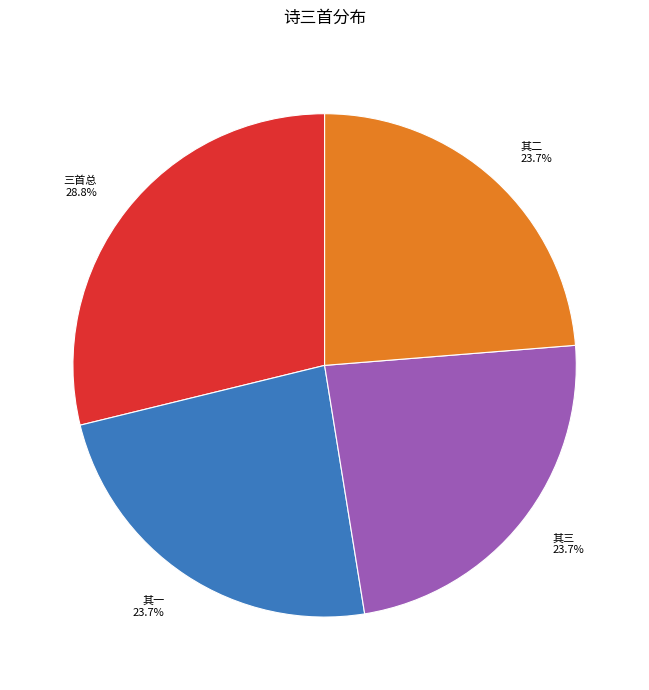

What is the largest slice in the pie chart?

三首总